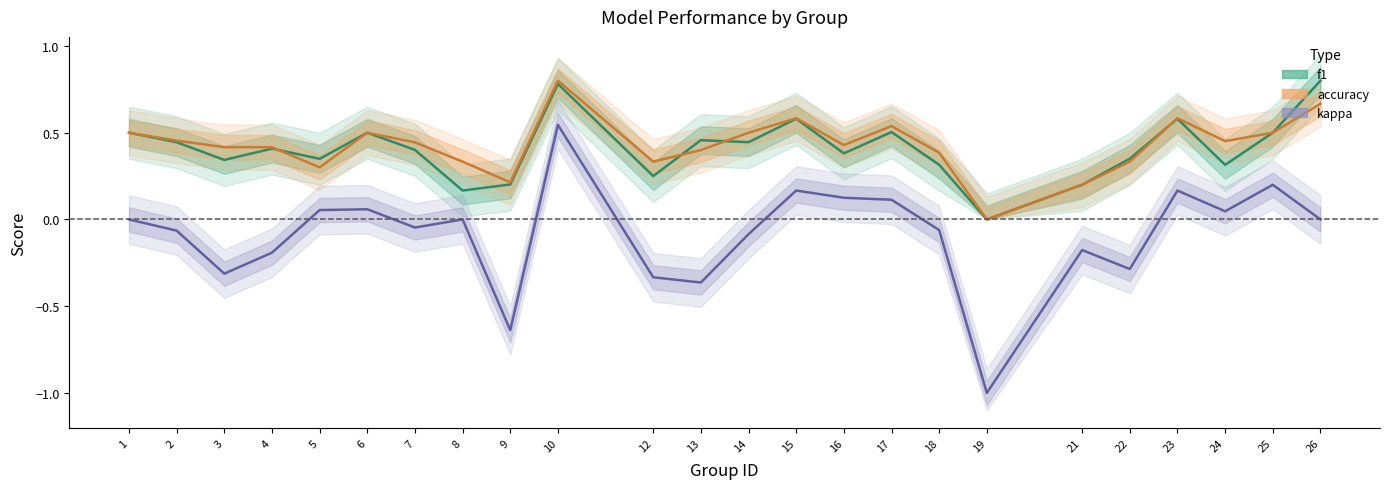

What is the sum of all accuracy values?

10.3